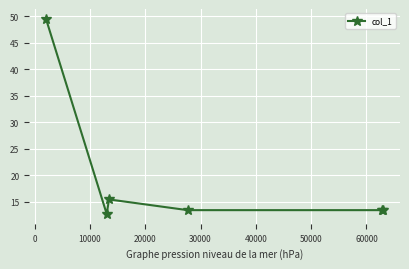

What is the average value?

19.7